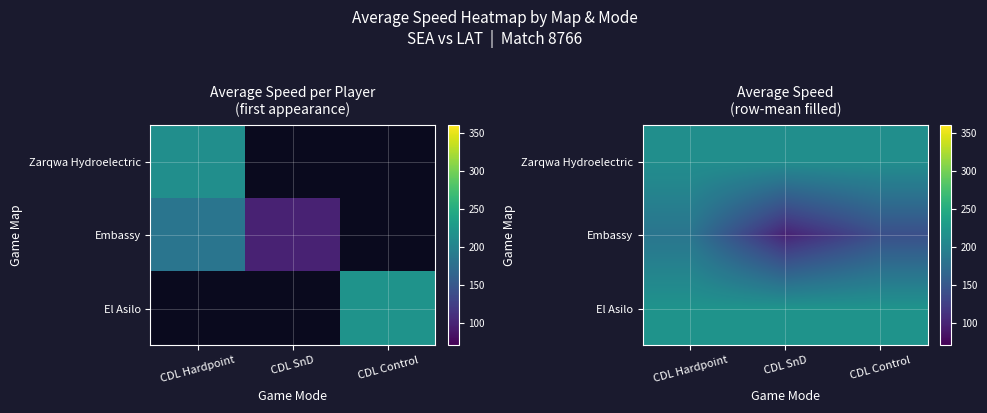

Count the number of data series in this chart.

3